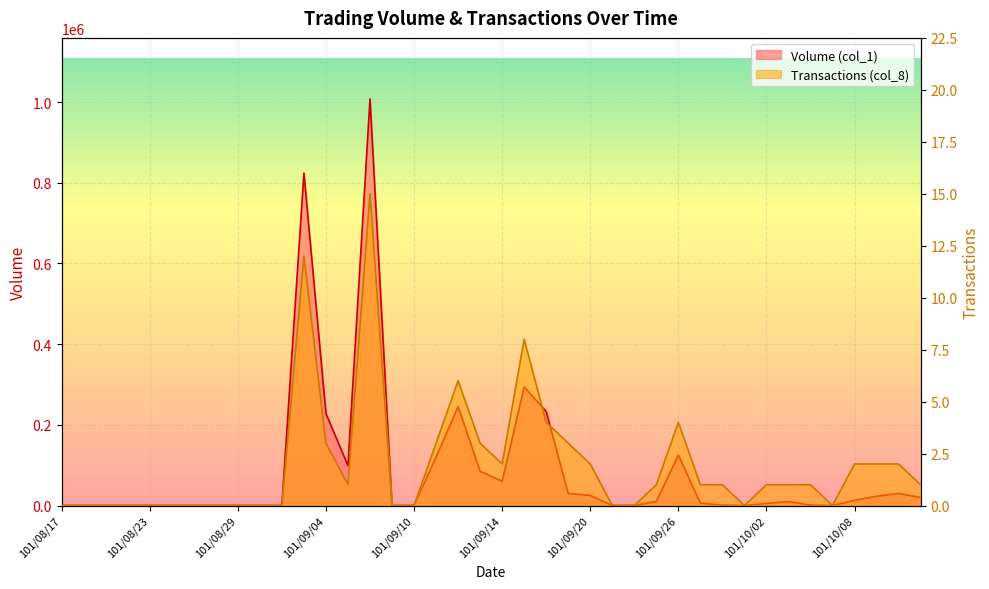

What are all the series names shown in the legend?

Volume (col_1), Transactions (col_8)